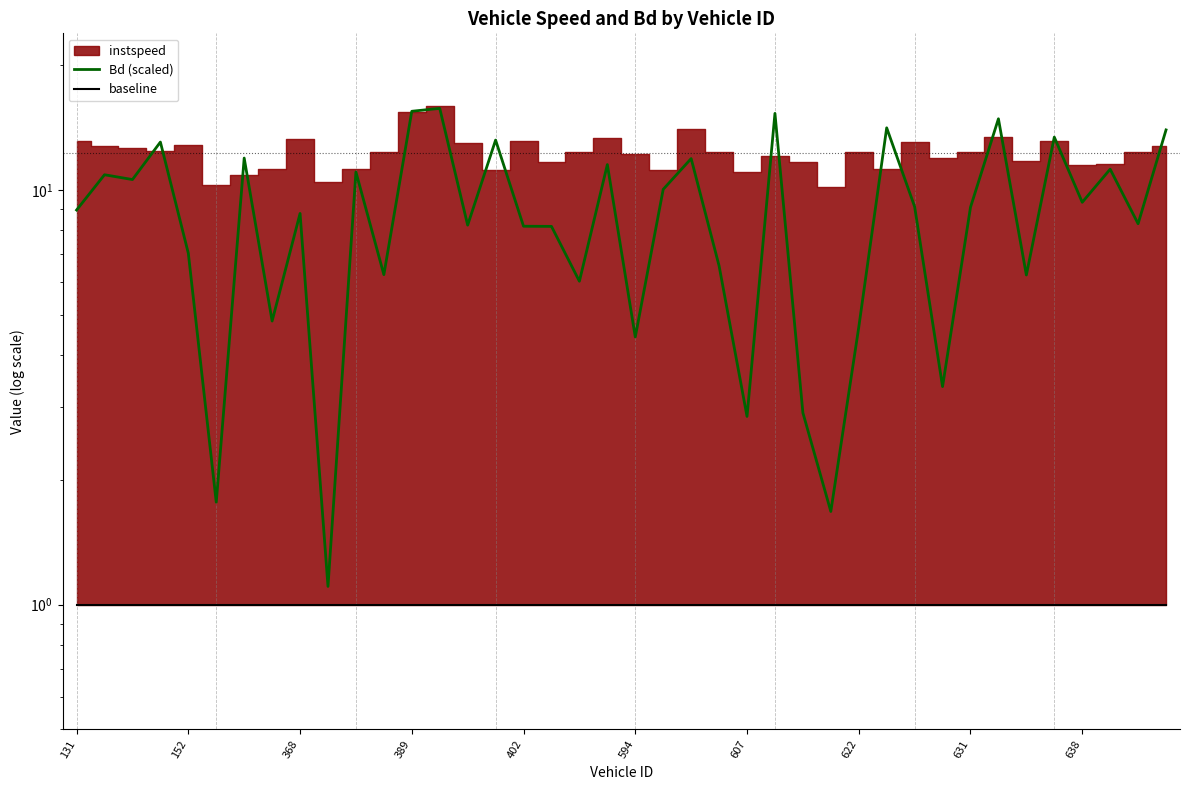

The value of baseline at 131 is 1.0. True or false?

True